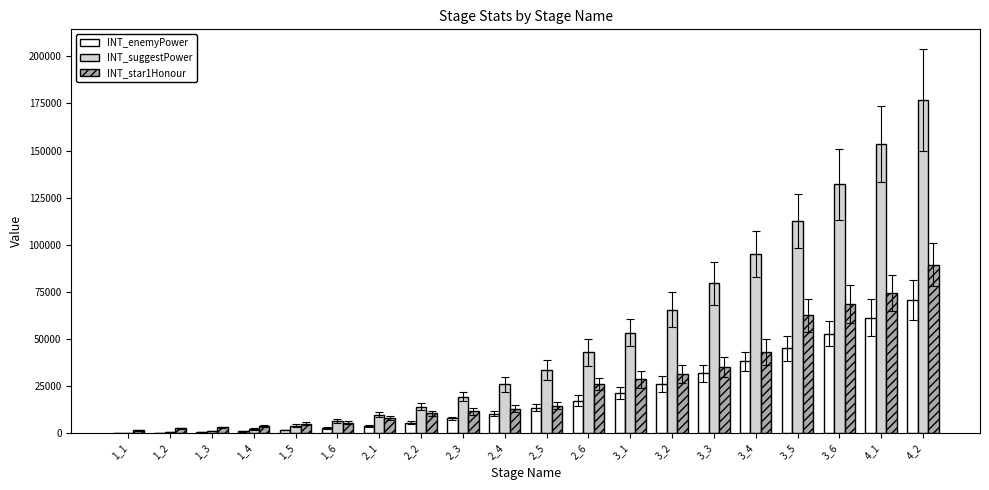

Which series has the largest total across all categories?

INT_suggestPower